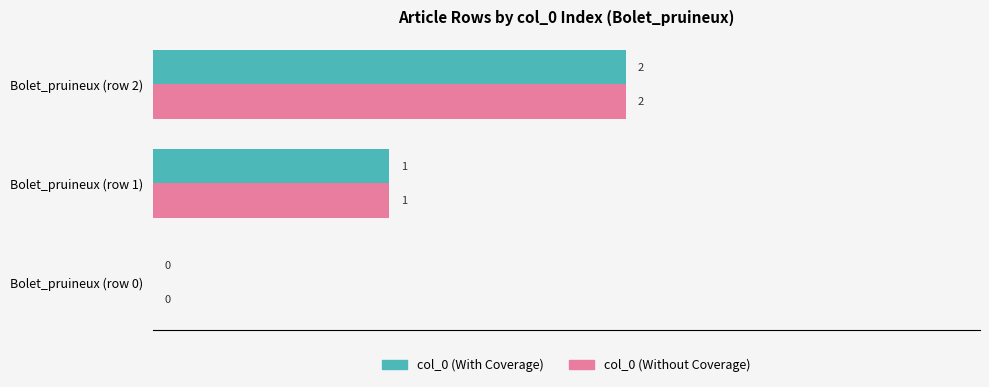

How many positive values does the col_0 (Without Coverage) series have?

2